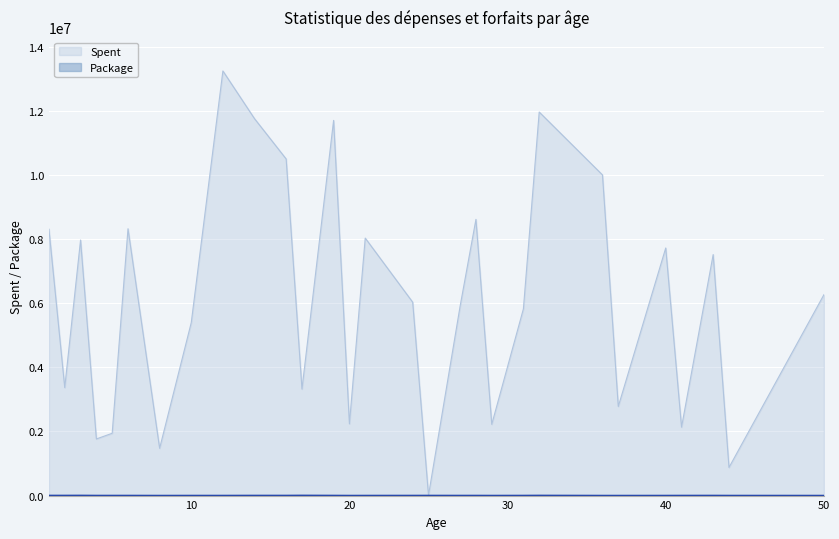

How many lines are shown in the chart?

2